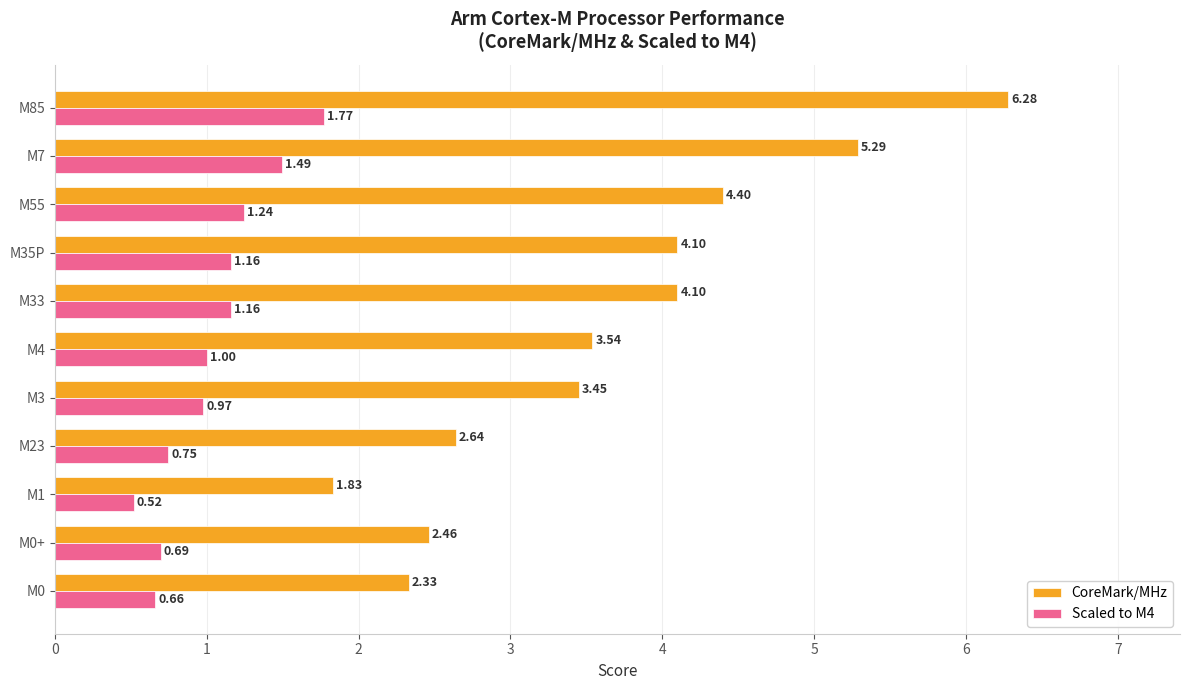

What is the difference between the CoreMark/MHz values at M0 and M3?

1.1